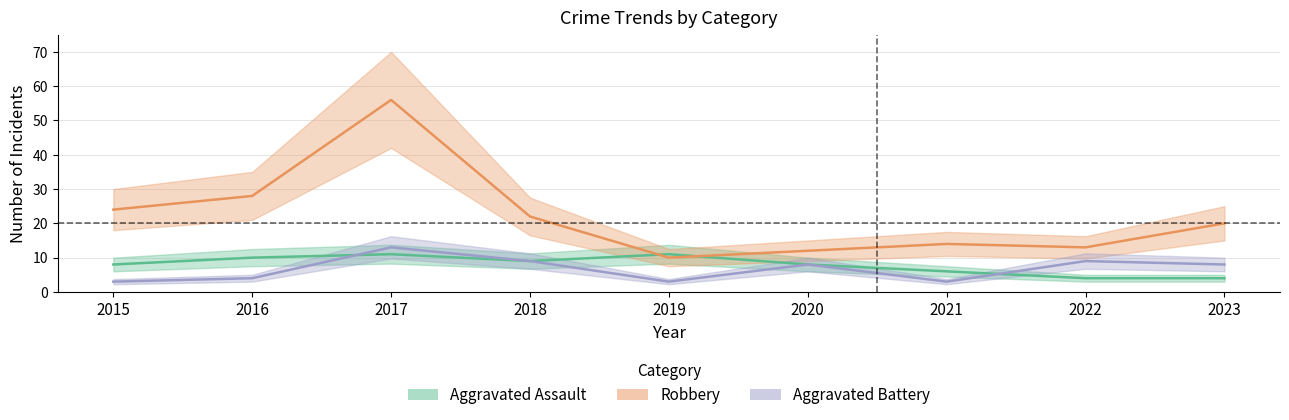

Which series has the largest total across all categories?

Robbery